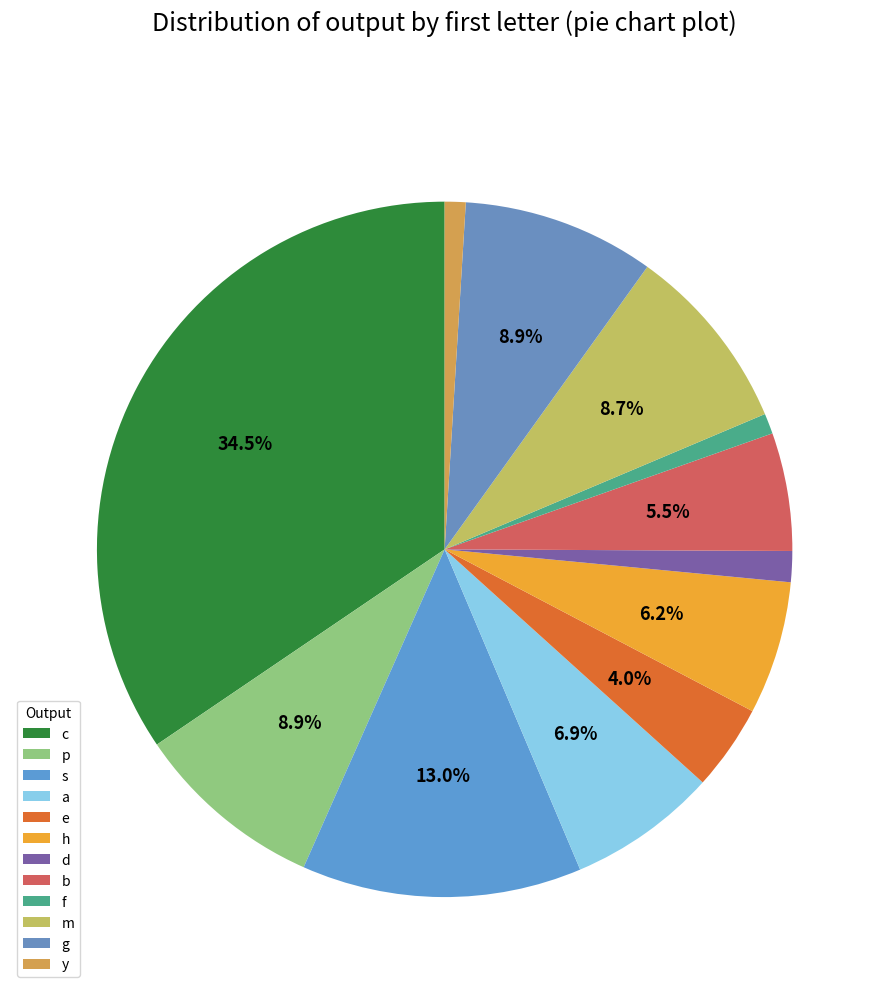

How many slices are in this pie chart?

12